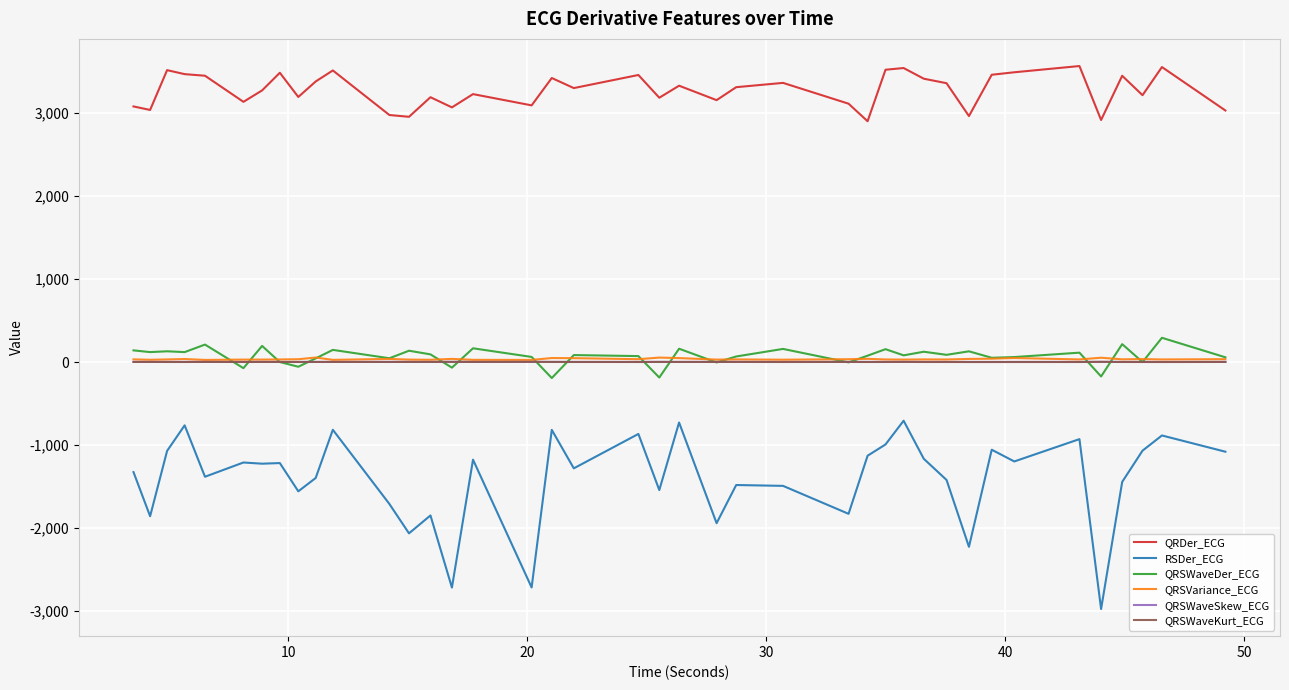

In RSDer_ECG, how many points are higher than both neighbors (excluding endpoints)?

14